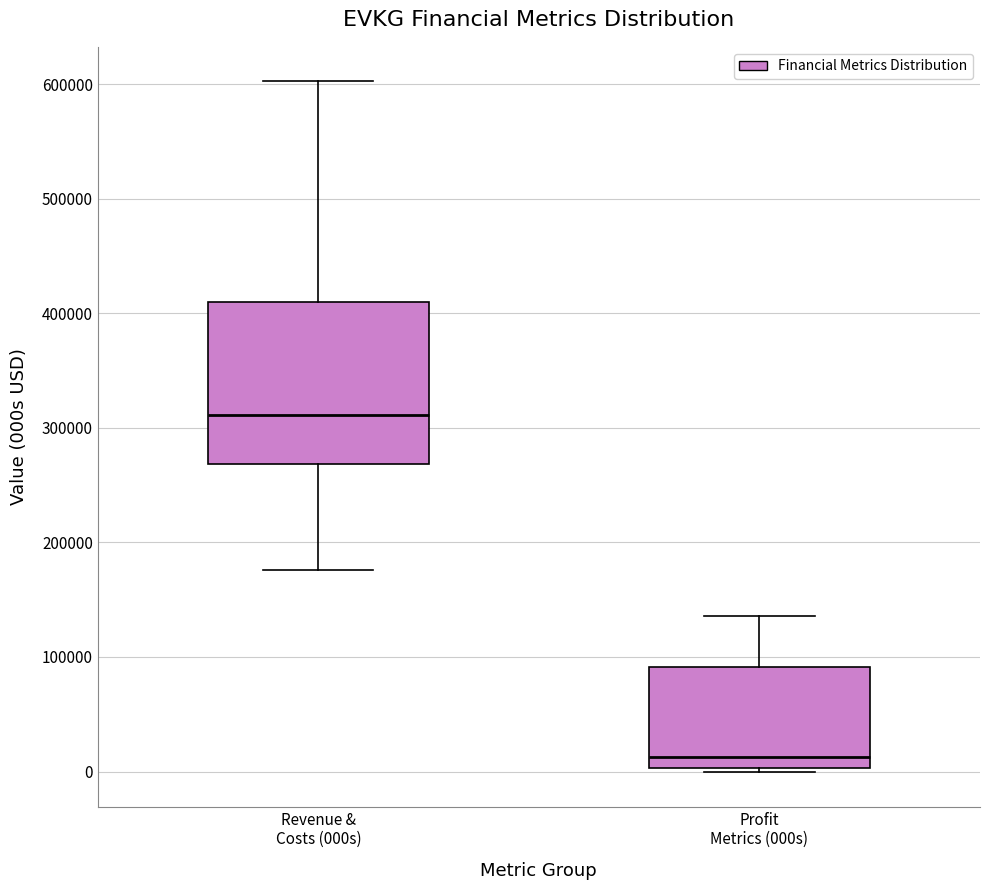

Reading left to right, transcribe this box plot: for each box, give where its median line is, the range the box spans, and where its two whiskers end, as read against the y-axis. The values are not printed on the chart, so give them approximately, as read against the axis.

Revenue & Costs (000s): median 310000, box 270000 to 410000, whiskers 180000 to 600000
Profit Metrics (000s): median 10000, box 0 to 90000, whiskers 0 (just below the box's lower edge) to 140000